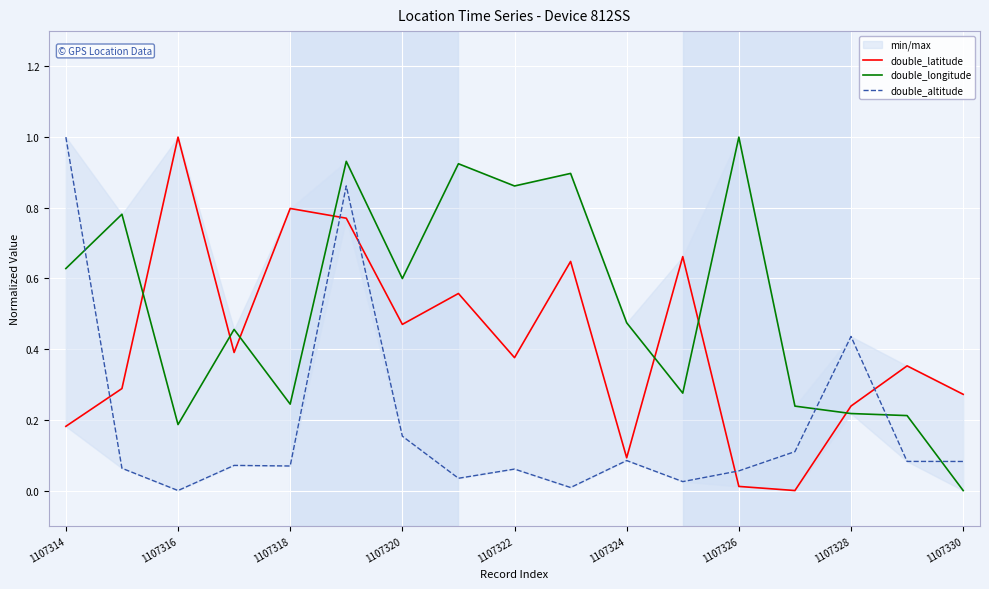

At which label does double_longitude reach its peak?

1107326